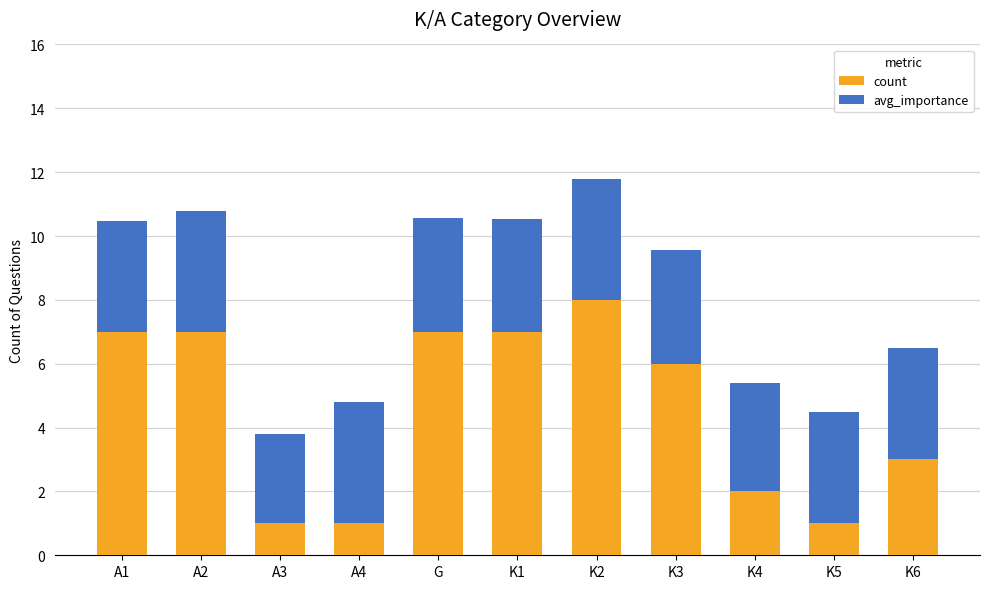

What is the total value across all series at K5?

4.5